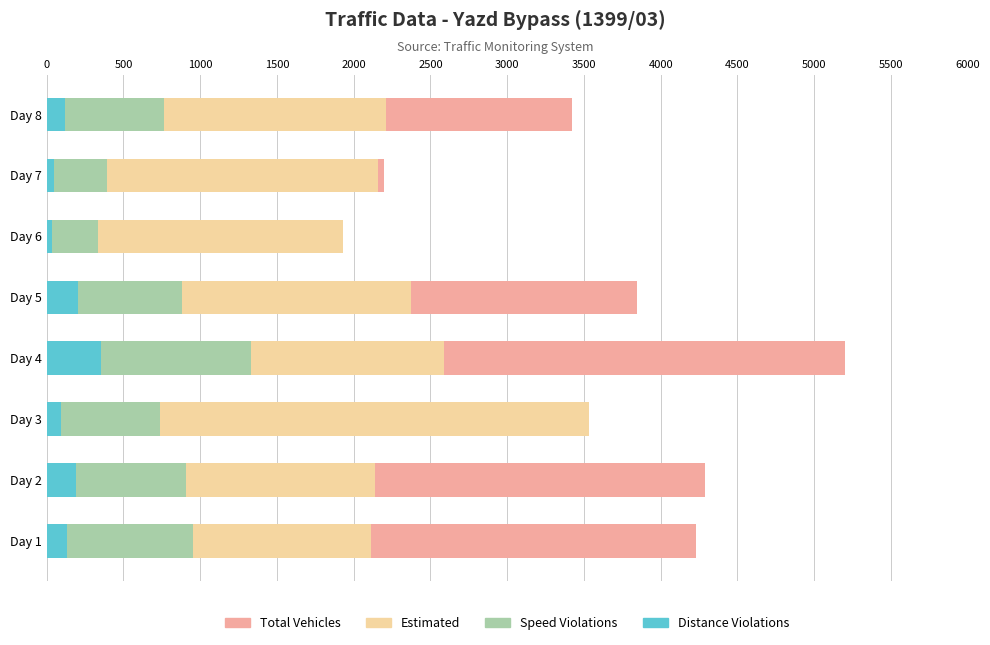

What is the sum of the Estimated values at Day 8 and Day 6?

4138